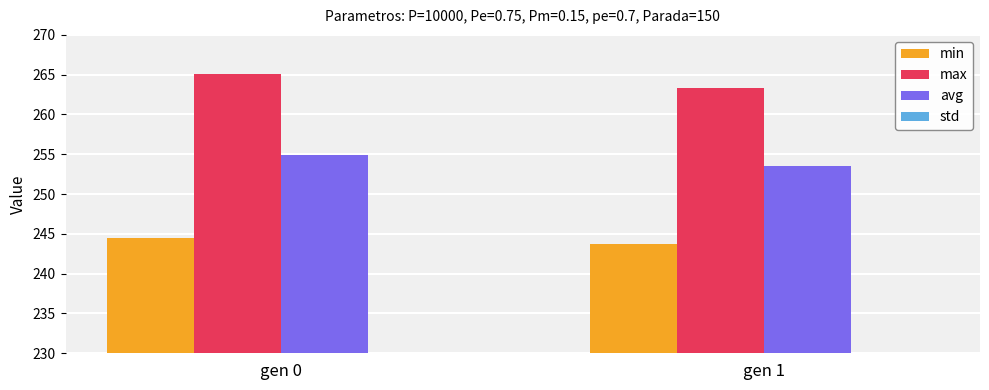

At which label does avg reach its minimum?

gen 1